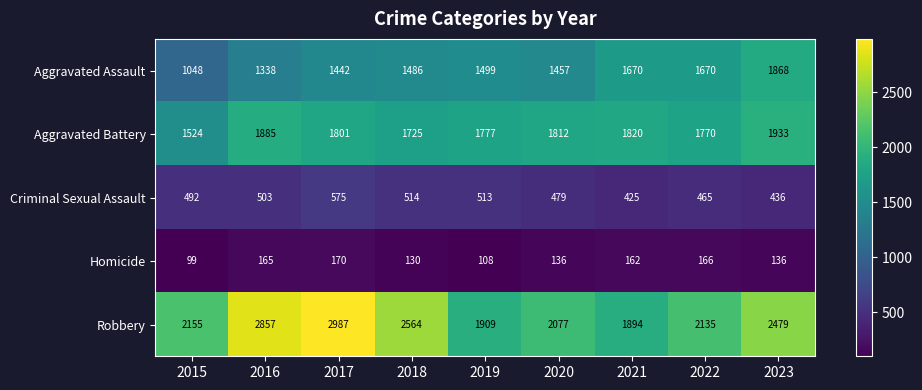

Which series has the largest total across all categories?

Robbery